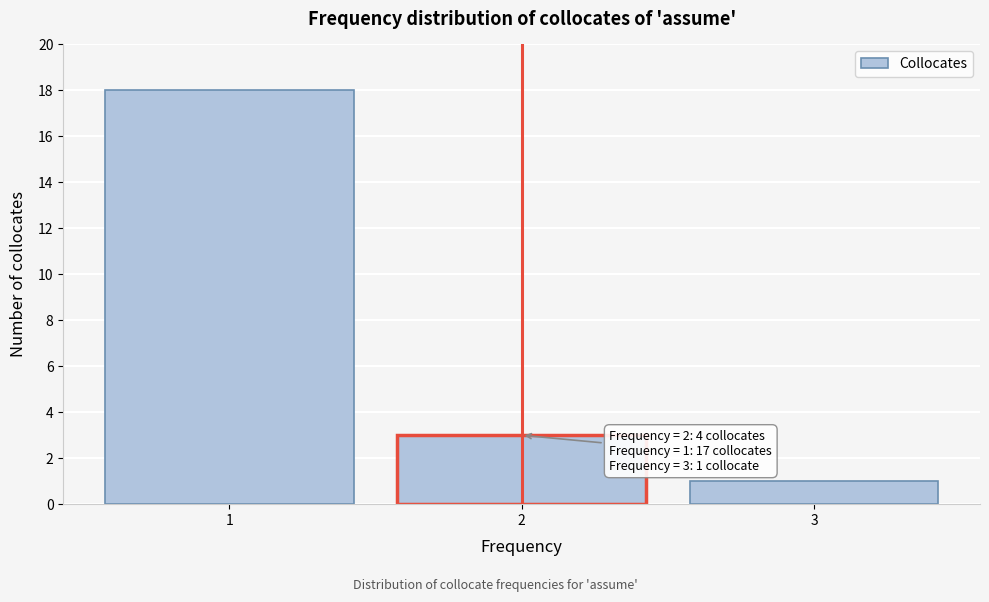

Reading left to right, what are all the values shown in this chart?

1=18	2=3	3=1